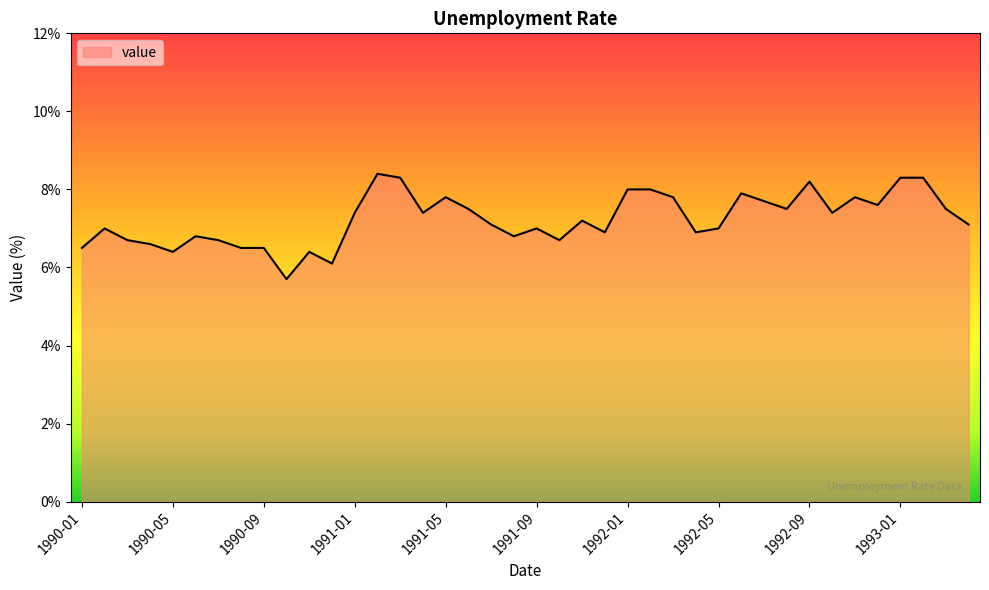

What is the maximum value shown in the chart?

8.4